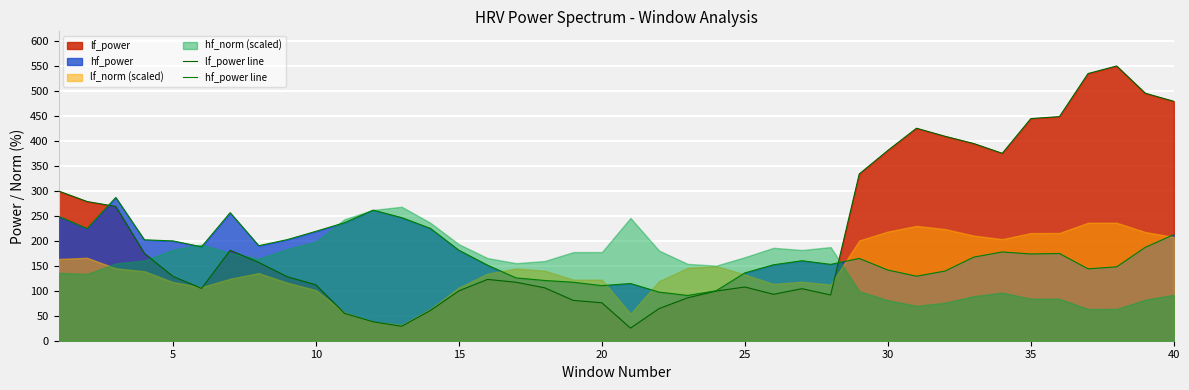

What is the sum of the hf_power line values at 25 and 39?

400.8